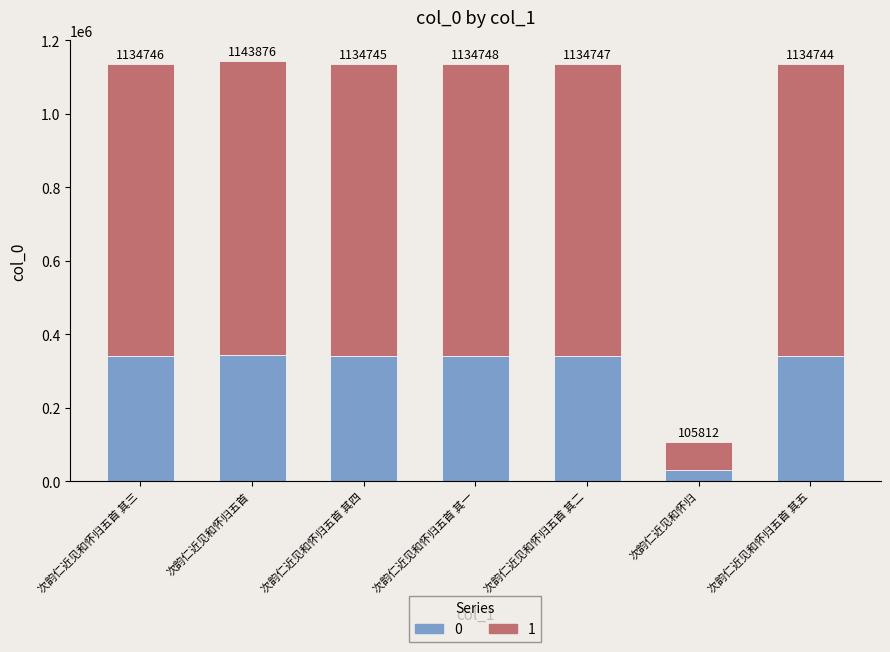

What are all the series names shown in the legend?

0, 1